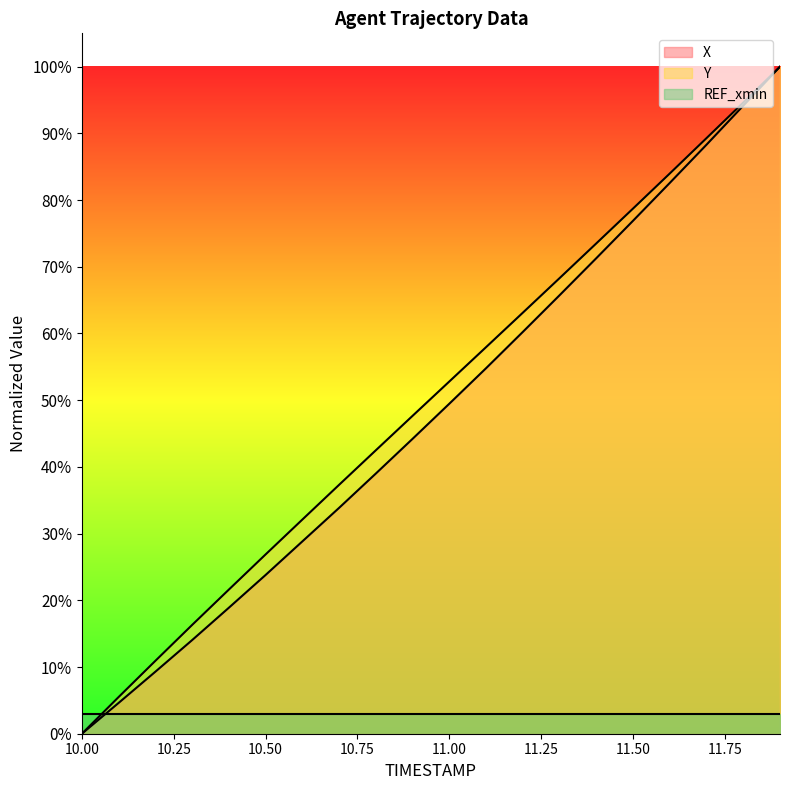

What is the sum of all X values?

960.0